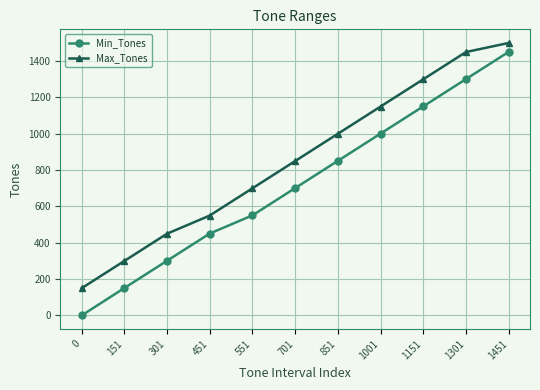

How many series are shown in this chart?

2